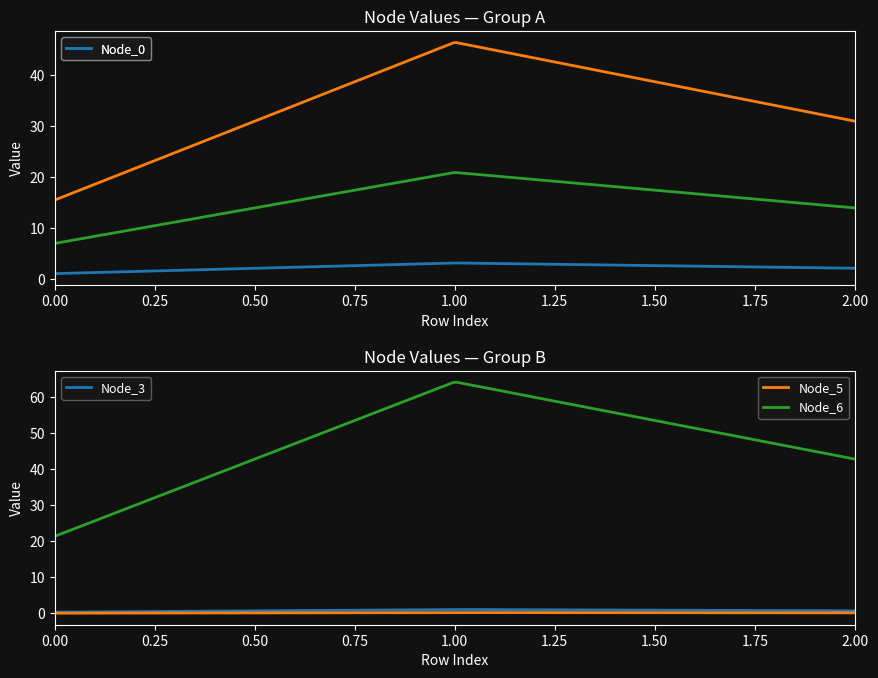

List the series in order of their peak value, highest first.

Node_6, Node_1, Node_2, Node_0, Node_3, Node_5